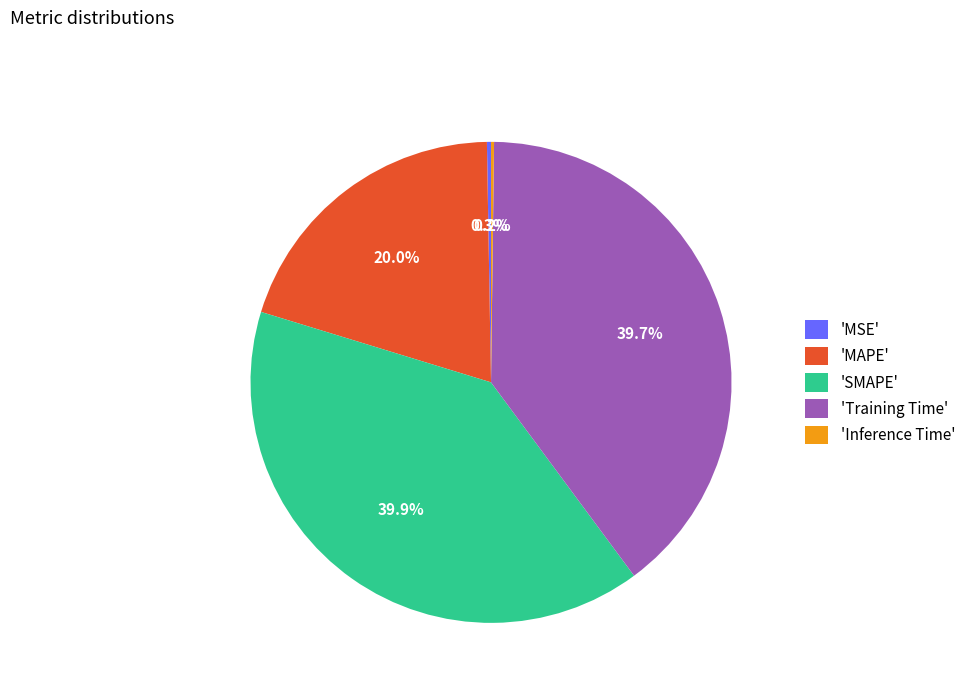

Between 'MAPE' and 'SMAPE', which is larger?

'SMAPE'